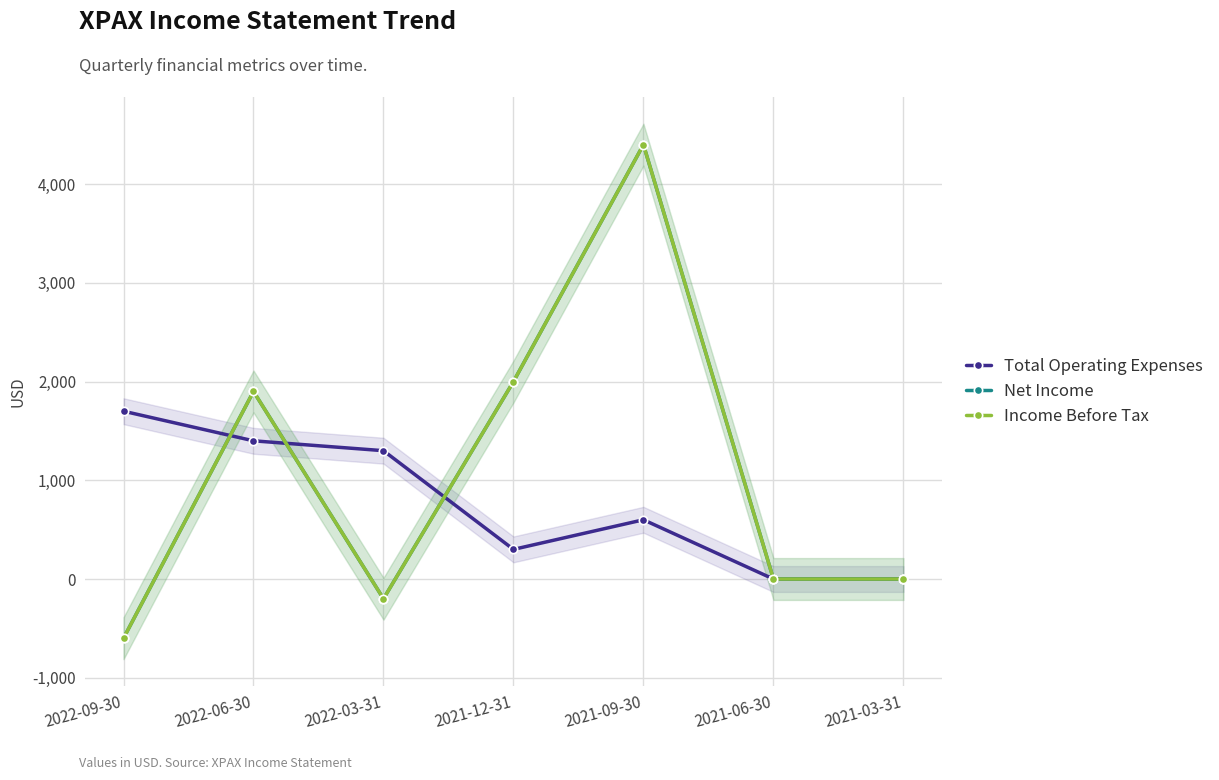

In Net Income, how many points are higher than both neighbors (excluding endpoints)?

2